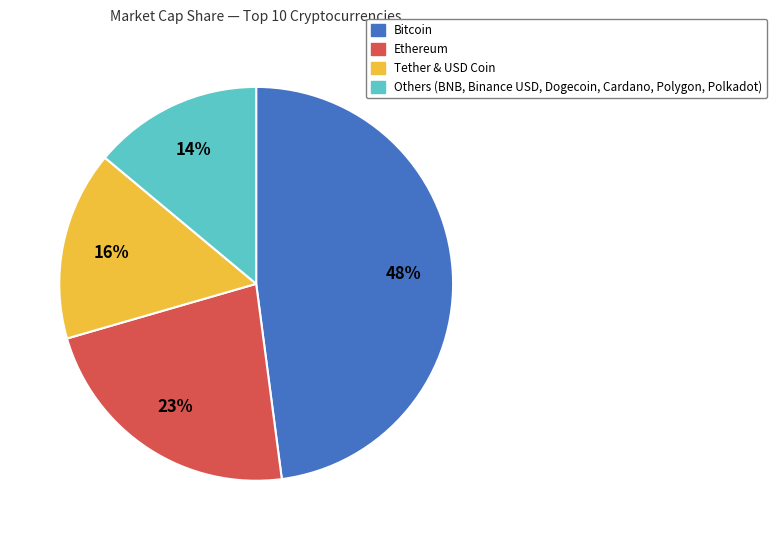

How many slices are in this pie chart?

4